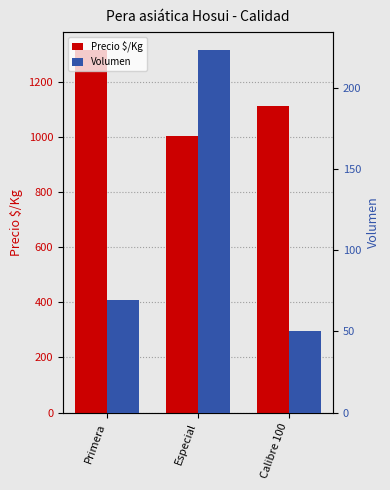

List the labels in order of Precio $/Kg value, largest first.

Primera, Calibre 100, Especial